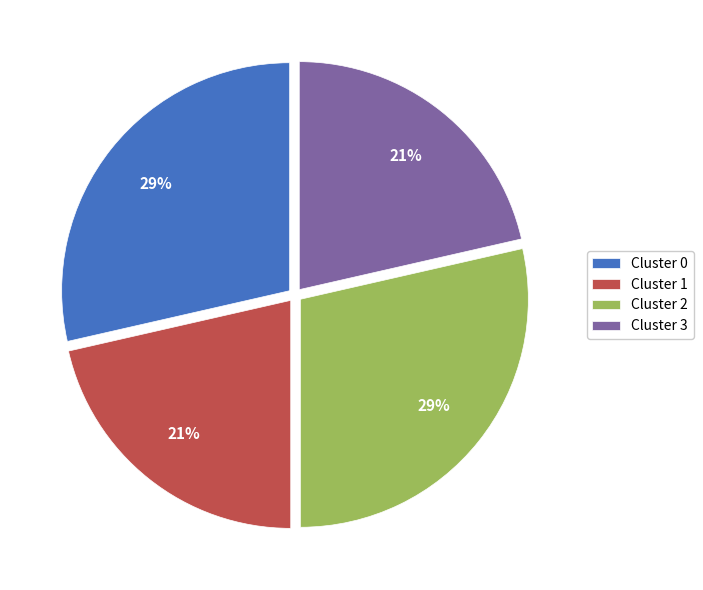

To the nearest percent, what is the average slice percentage?

25%